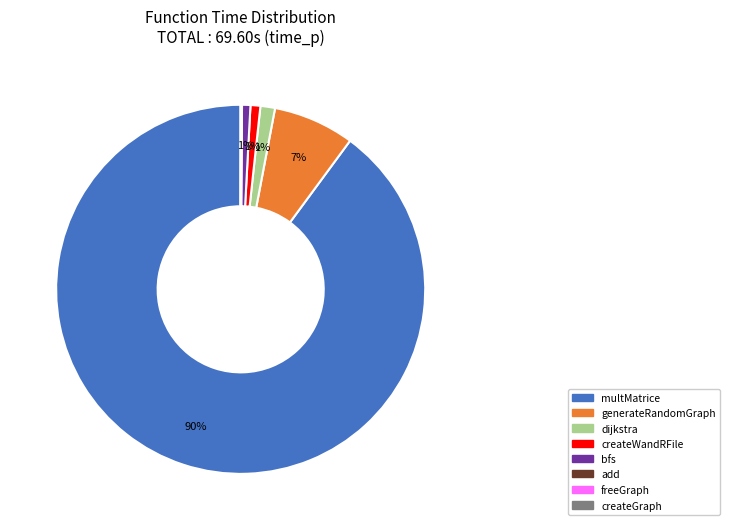

True or false: dijkstra accounts for 11% of the total.

False